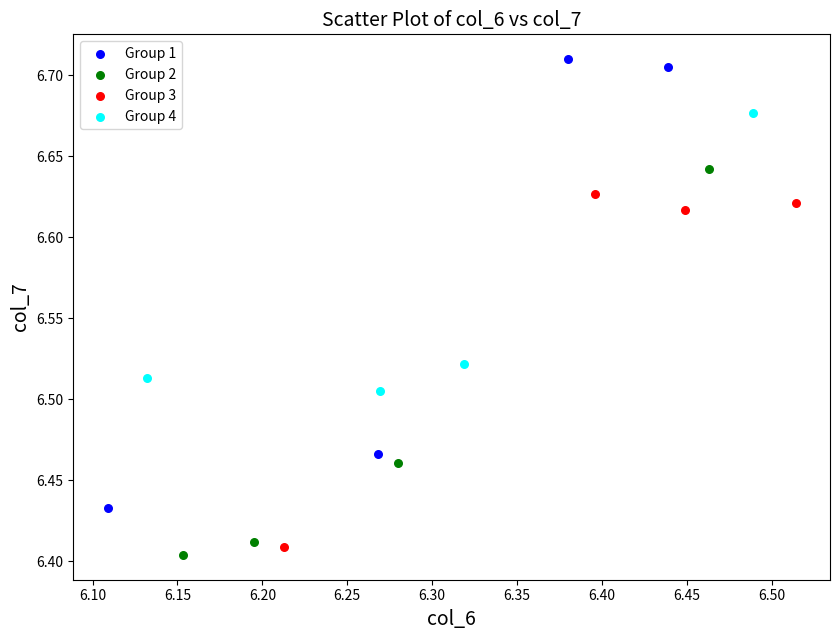

Which series has the largest Y range (max minus min)?

Group 1